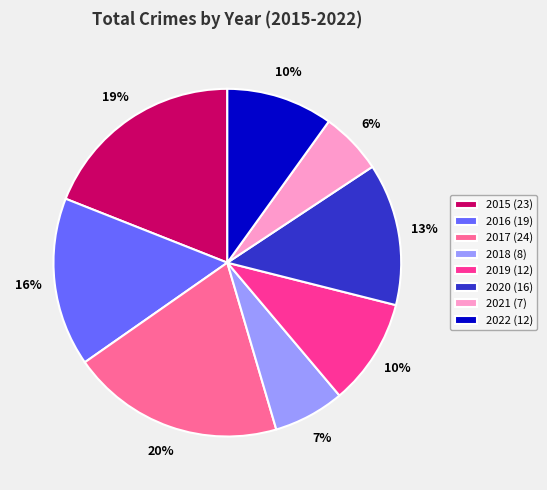

Do 2015 and 2016 together represent more than half of the pie?

No